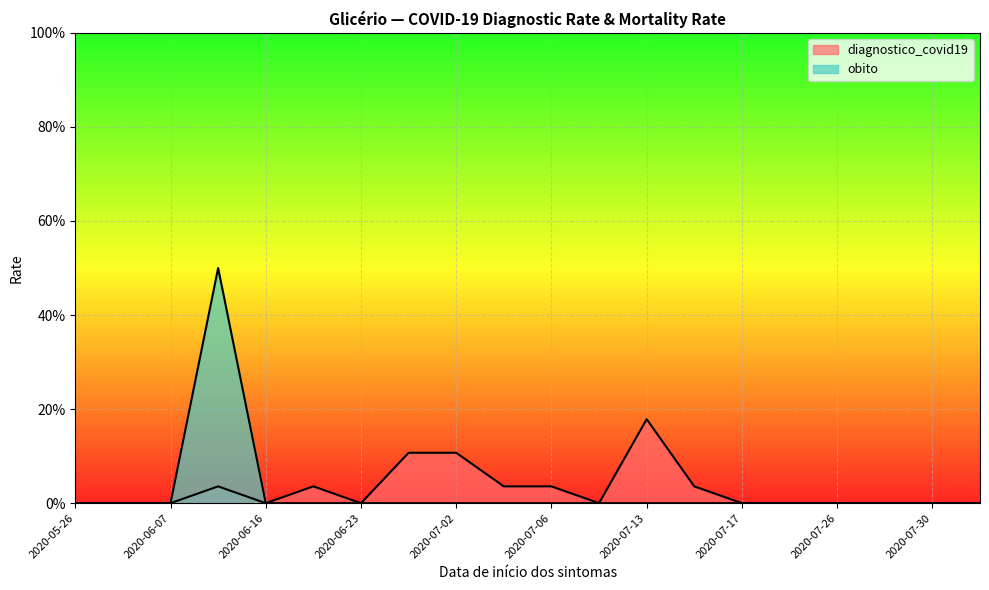

At which category is the sum across all series the highest?

2020-06-15